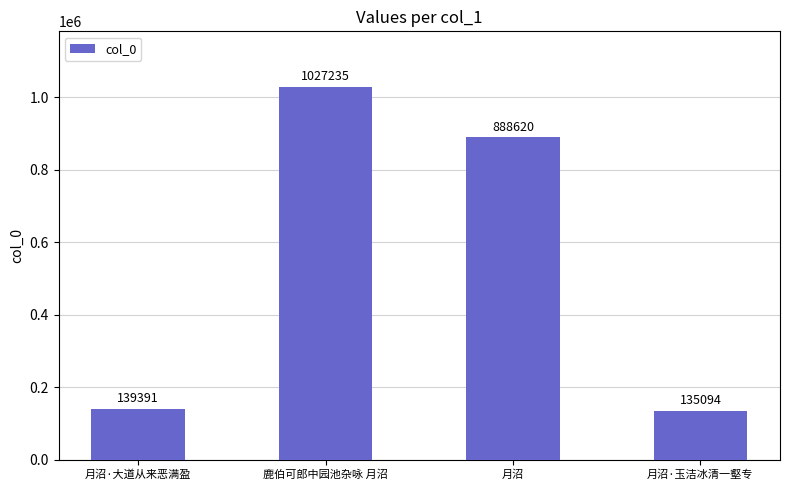

What is the change in value from 鹿伯可郎中园池杂咏 月沼 to 月沼?

-138615